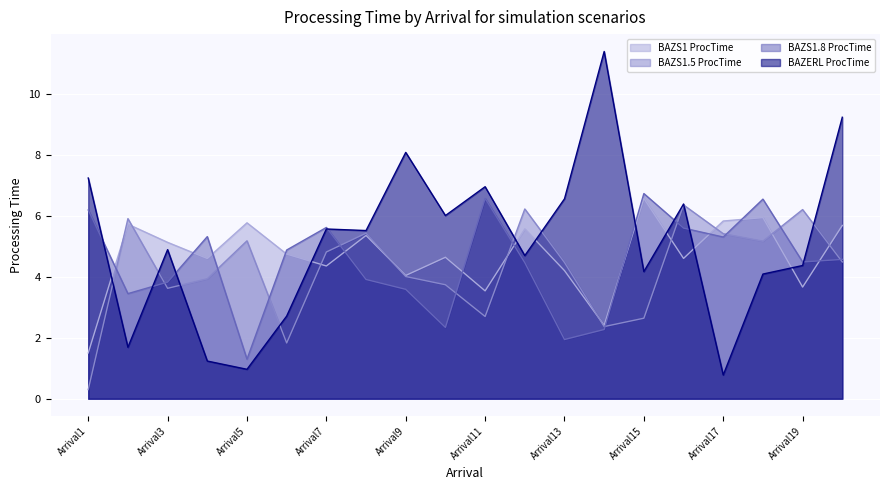

What is the maximum value shown in the chart?

11.4